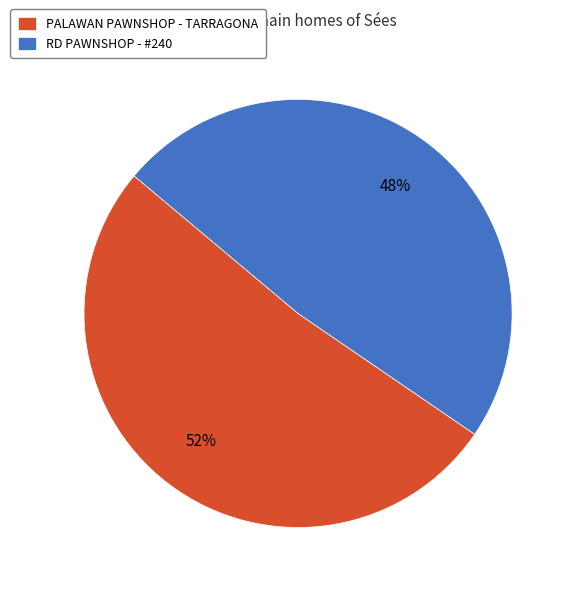

To the nearest percent, what is the average slice percentage?

50%